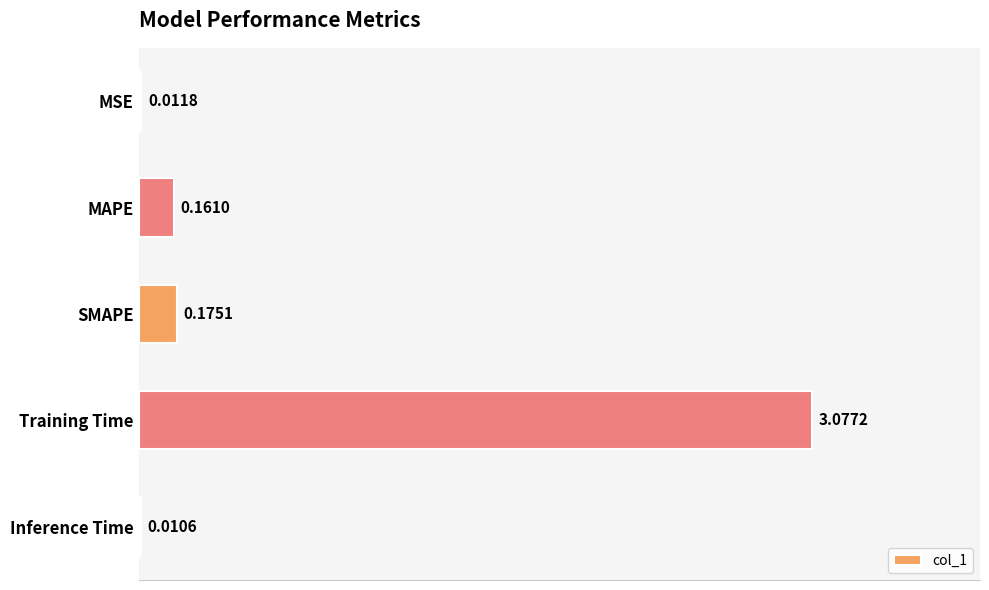

Are the bars horizontal?

Yes